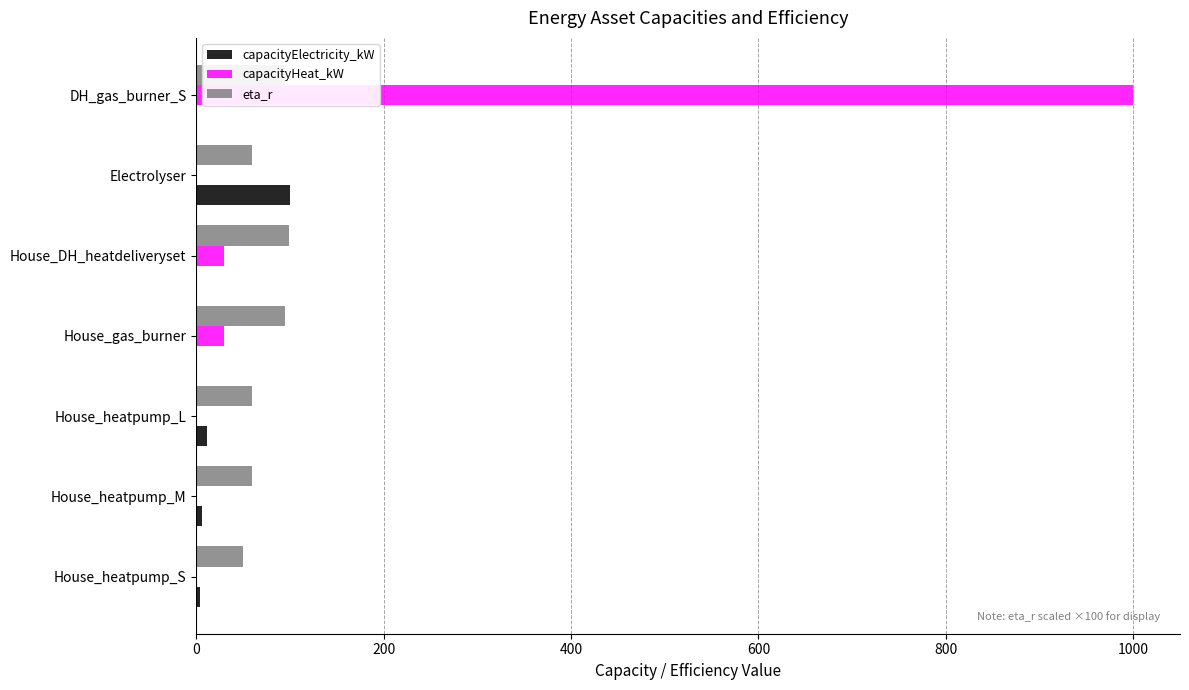

What is the average value of the eta_r series?

74